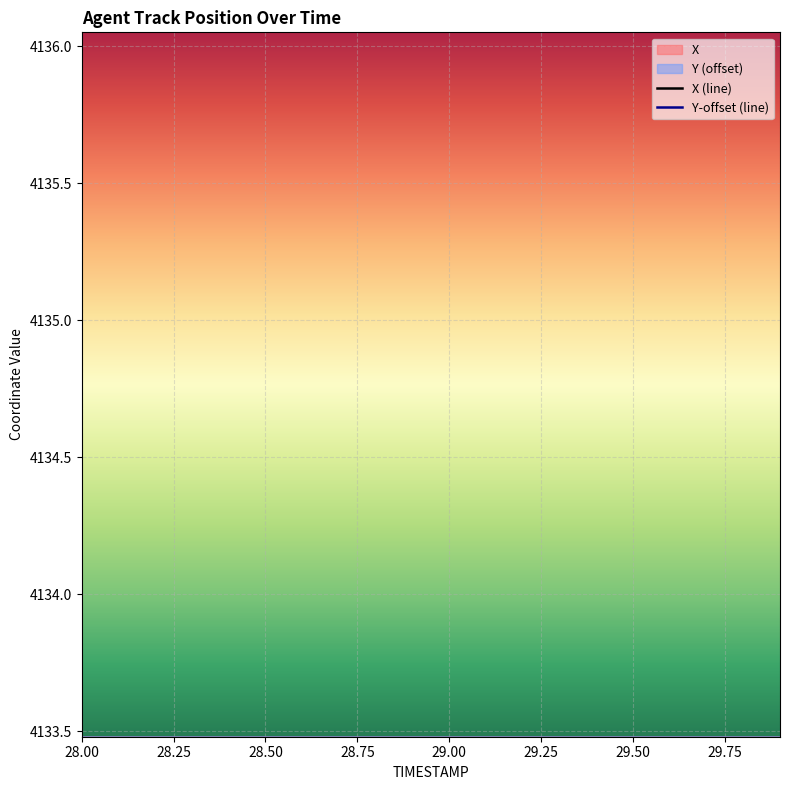

True or false: X and Y cross at least once.

False